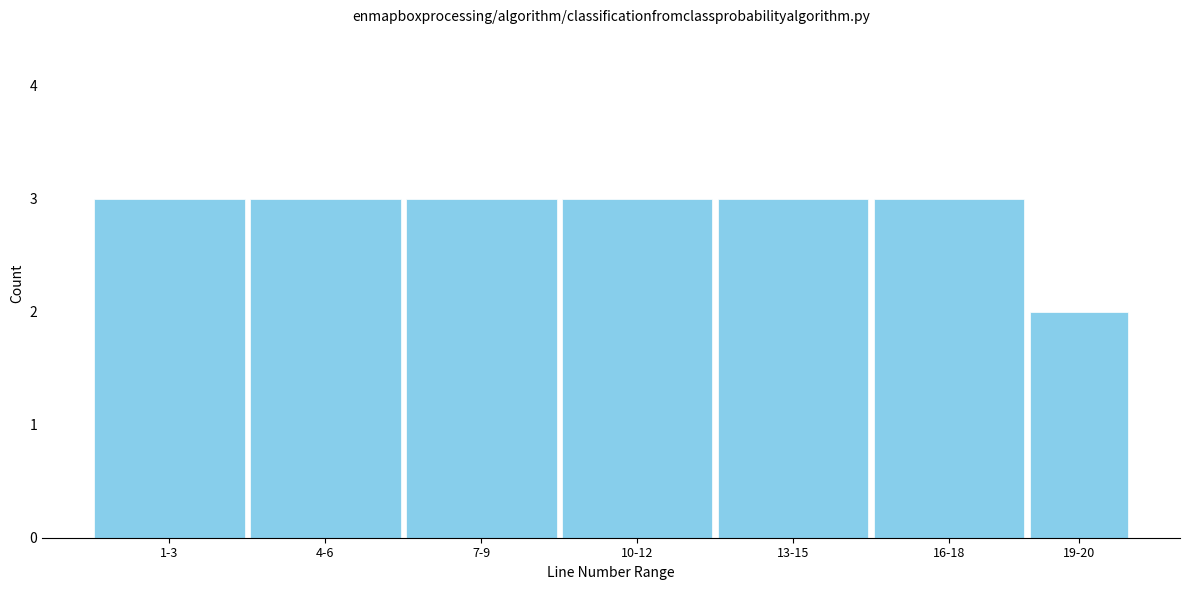

Reading left to right, extract all data points from this chart.

1-3=3	4-6=3	7-9=3	10-12=3	13-15=3	16-18=3	19-20=2